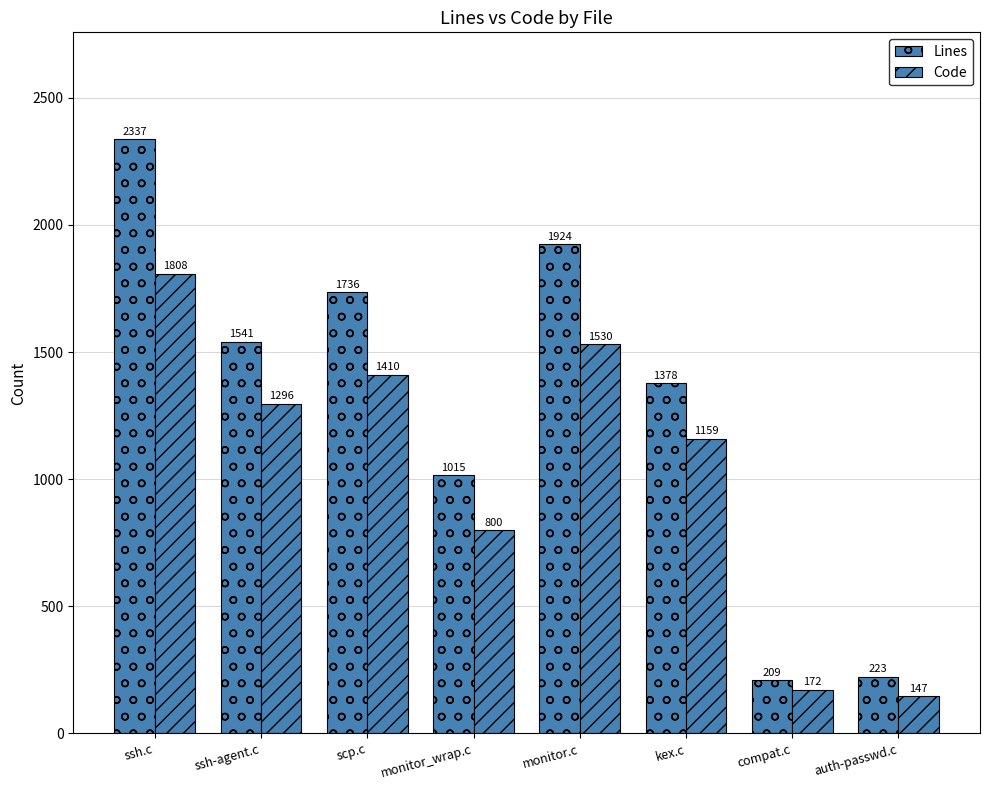

What is the spread (max minus min) of values at kex.c?

219